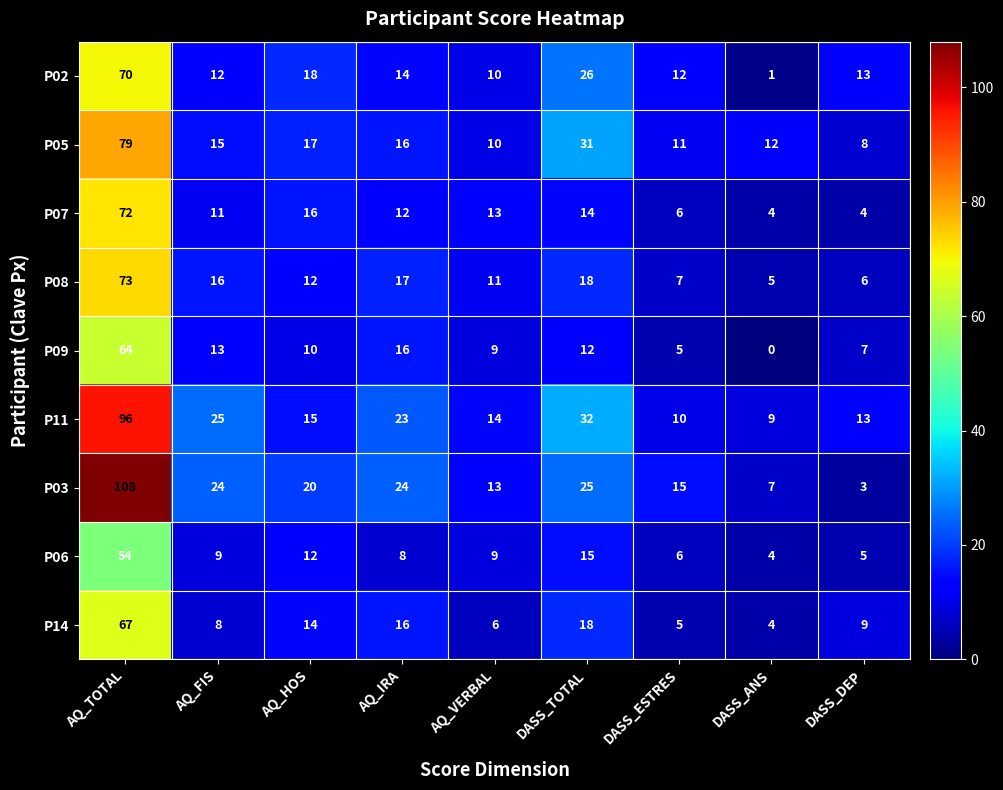

List the series in order of their peak value, highest first.

P03, P11, P05, P08, P07, P02, P14, P09, P06